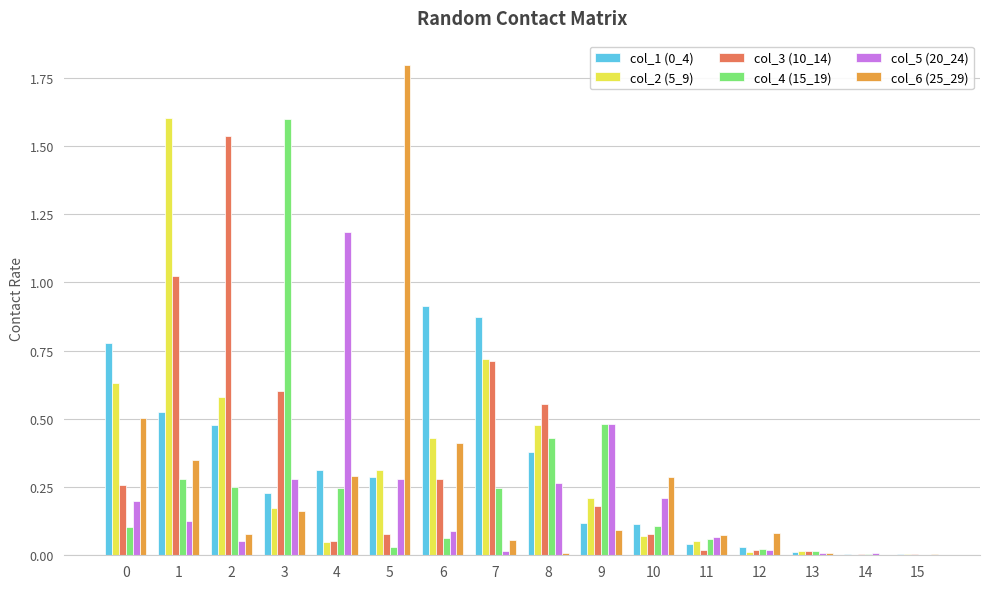

How many distinct data groups are displayed?

6